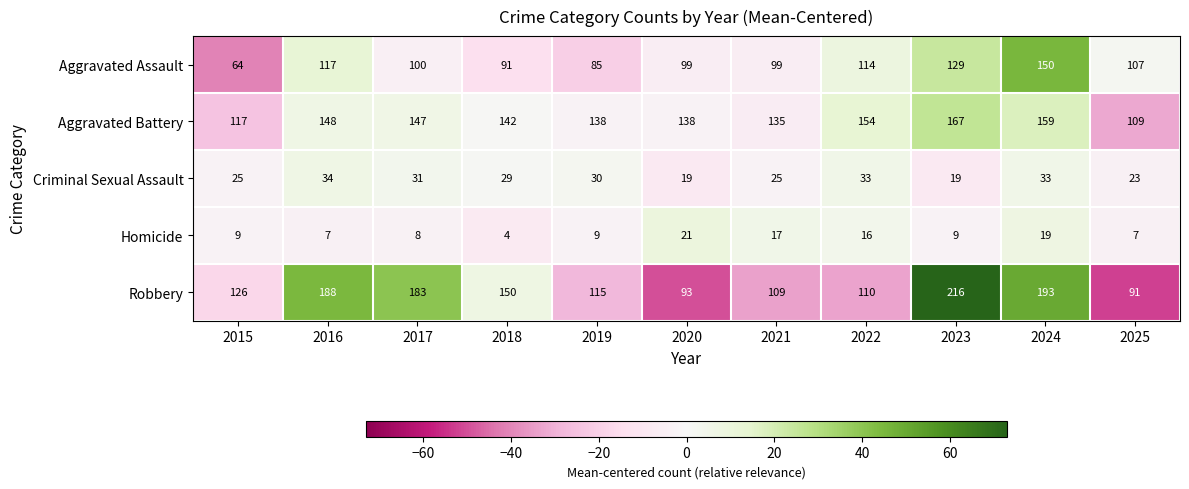

What is the sum of the Aggravated Battery values at 2023 and 2025?

276